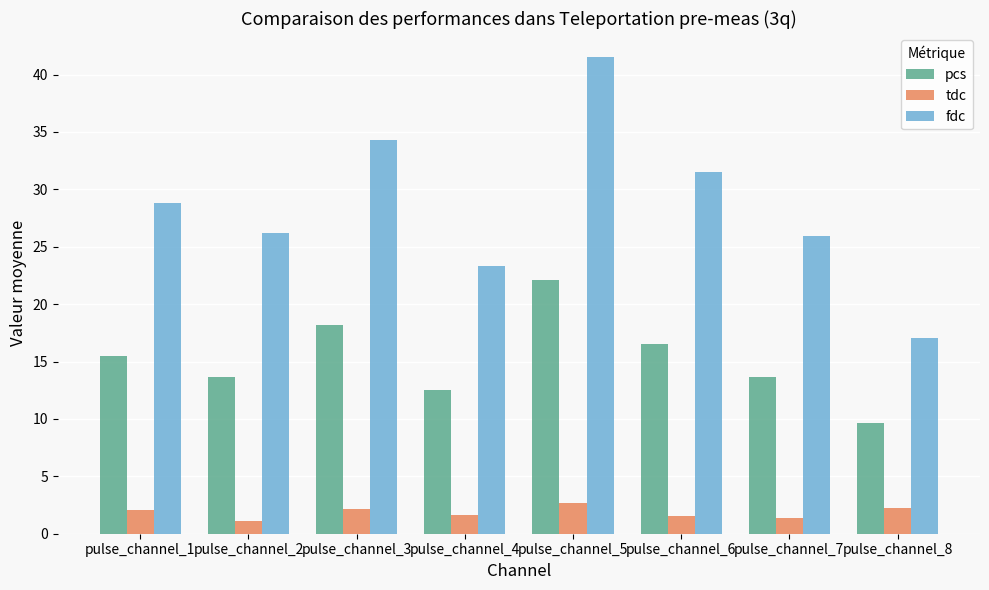

What is the smallest value displayed?

1.1